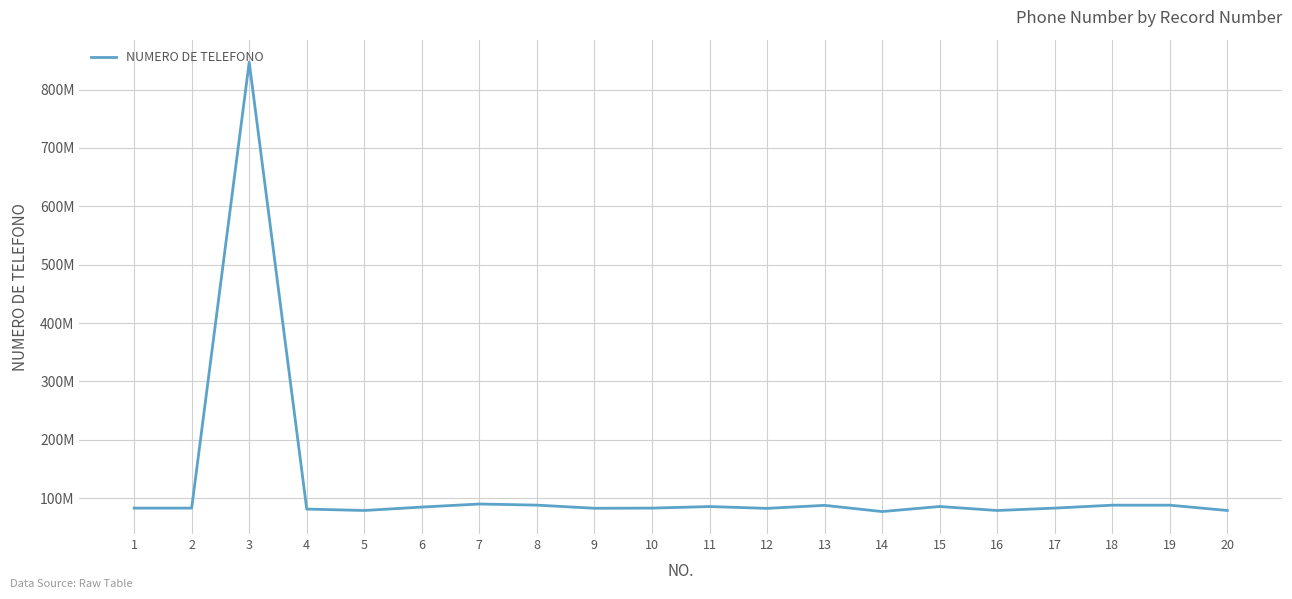

What is the value of the 1st point from the left?

82853366